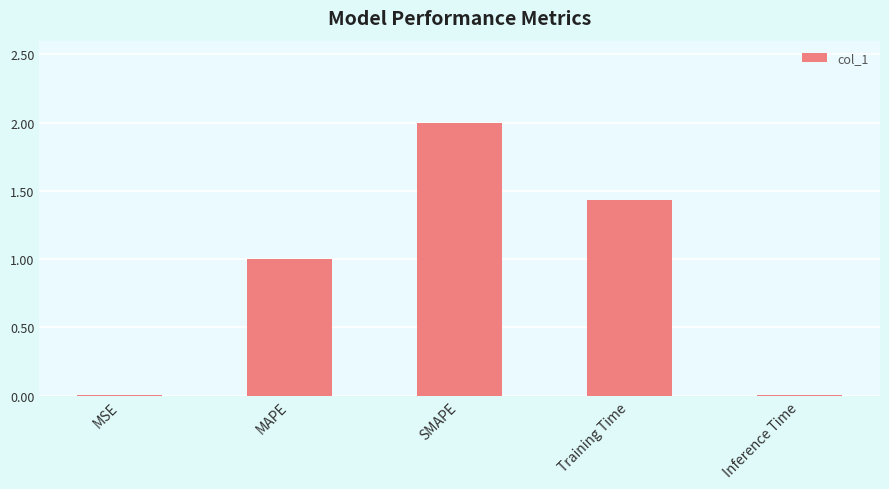

Between Training Time and MAPE, which is larger?

Training Time